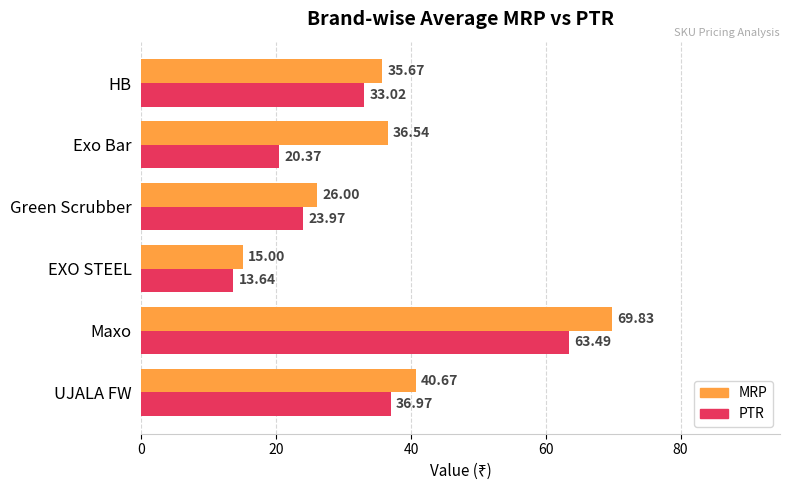

What is the average value of the MRP series?

37.3